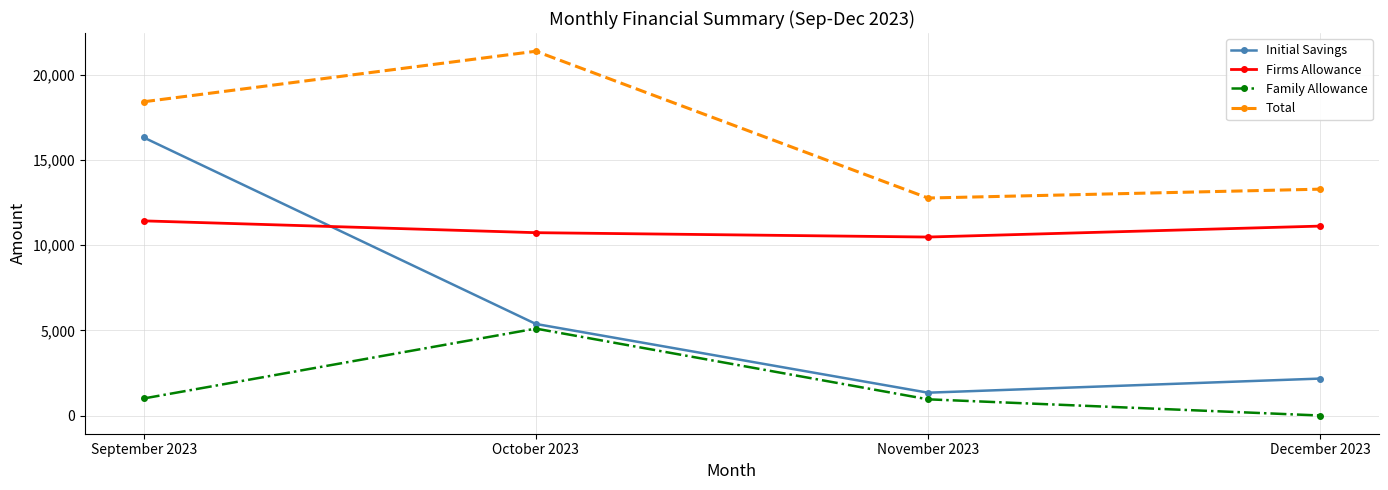

What is the value of the Initial Savings point at the 2nd from the left?

5372